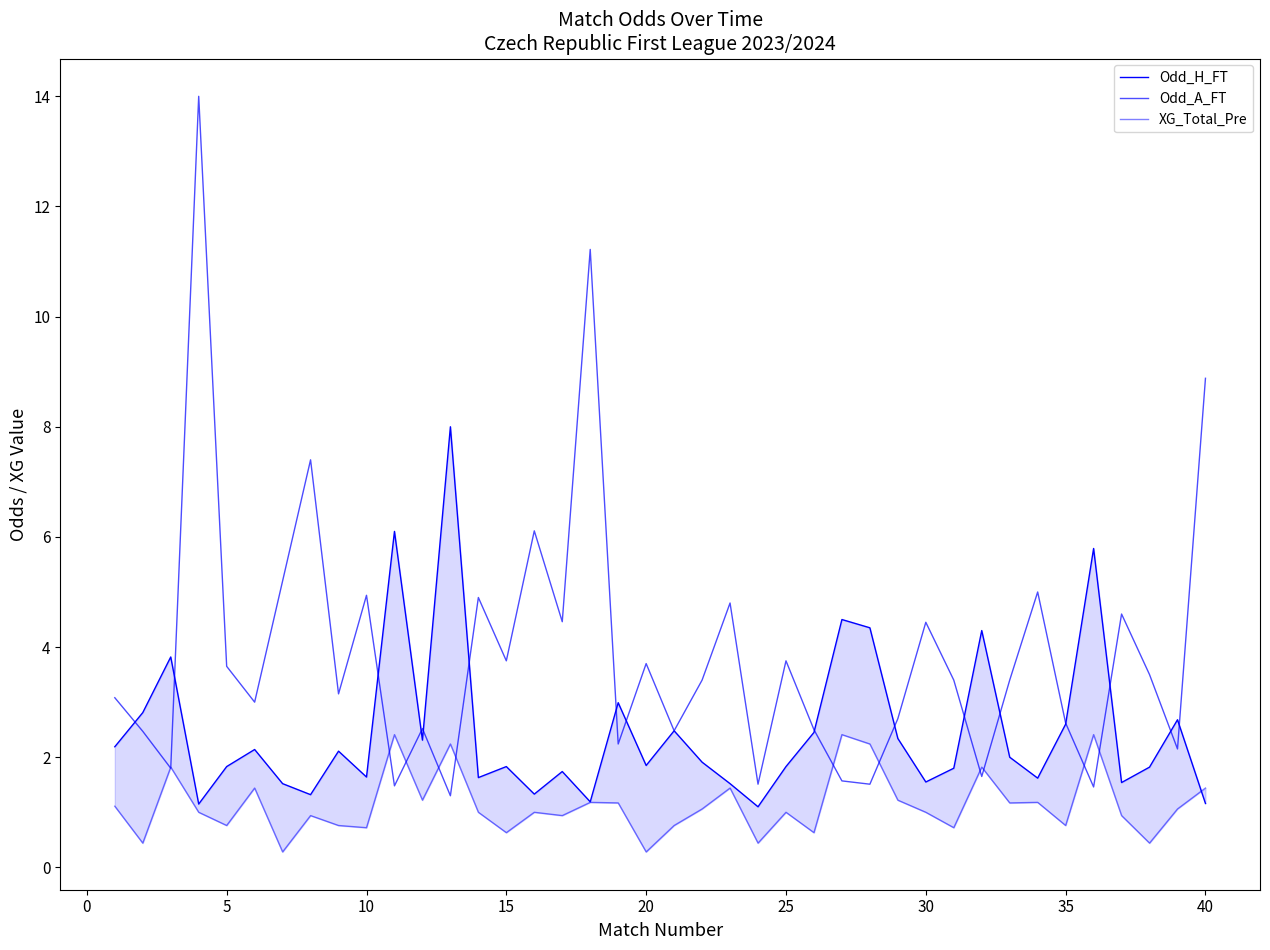

True or false: Odd_H_FT and XG_Total_Pre cross at least once.

True